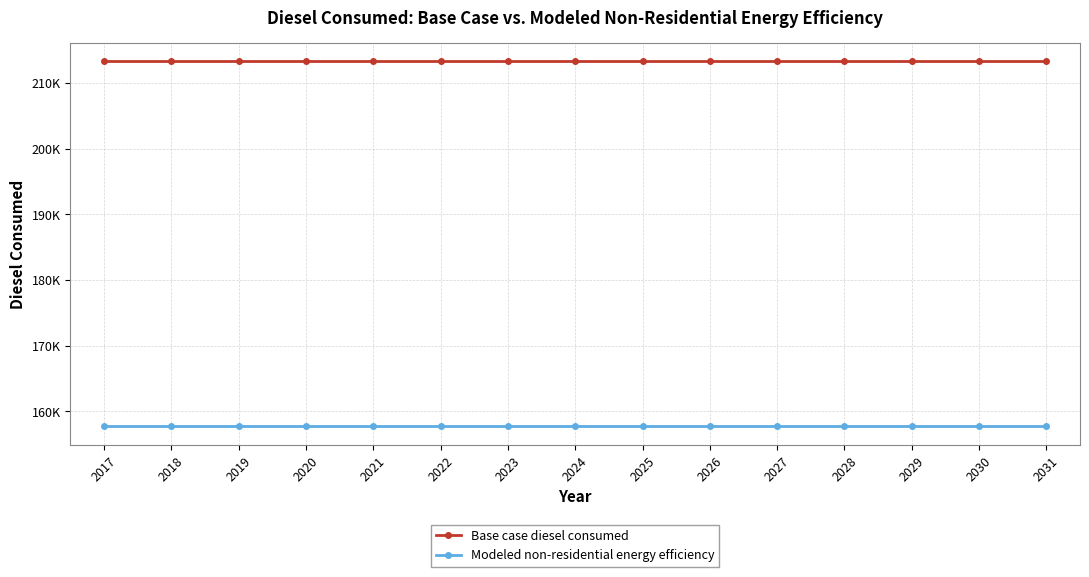

At which category does the chart reach its peak across all series?

2017